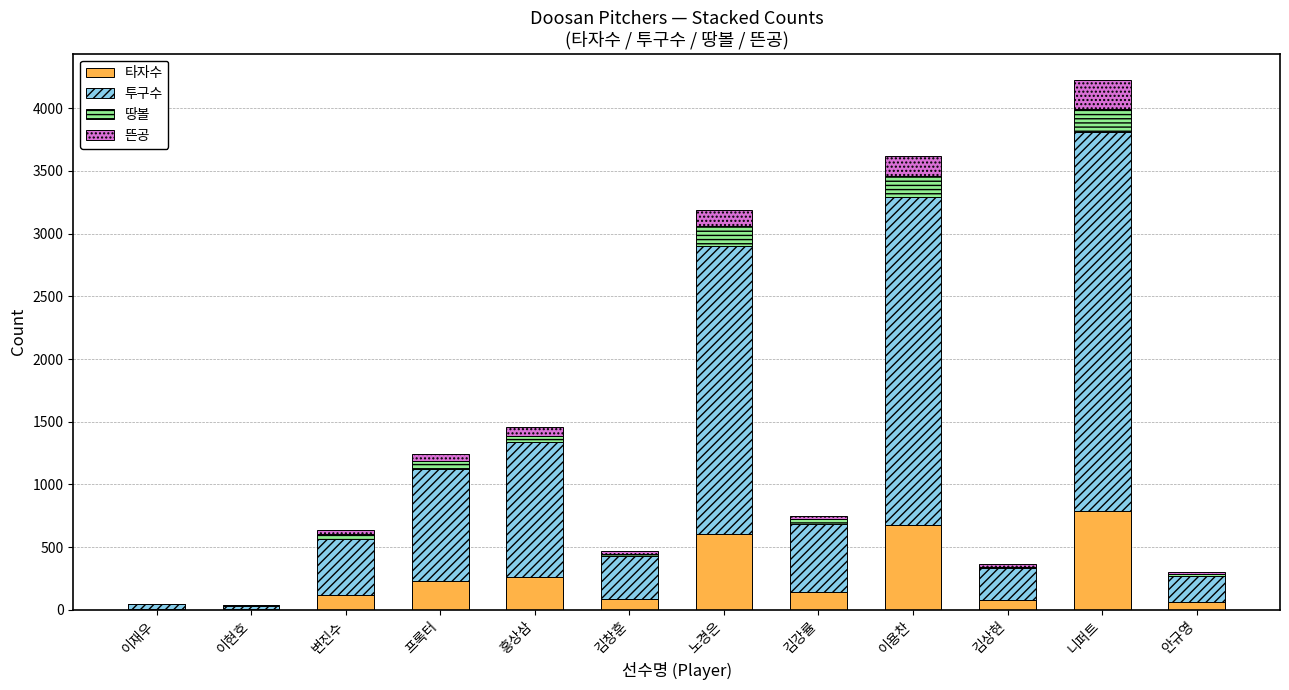

What is the highest value of the 타자수 series?

785